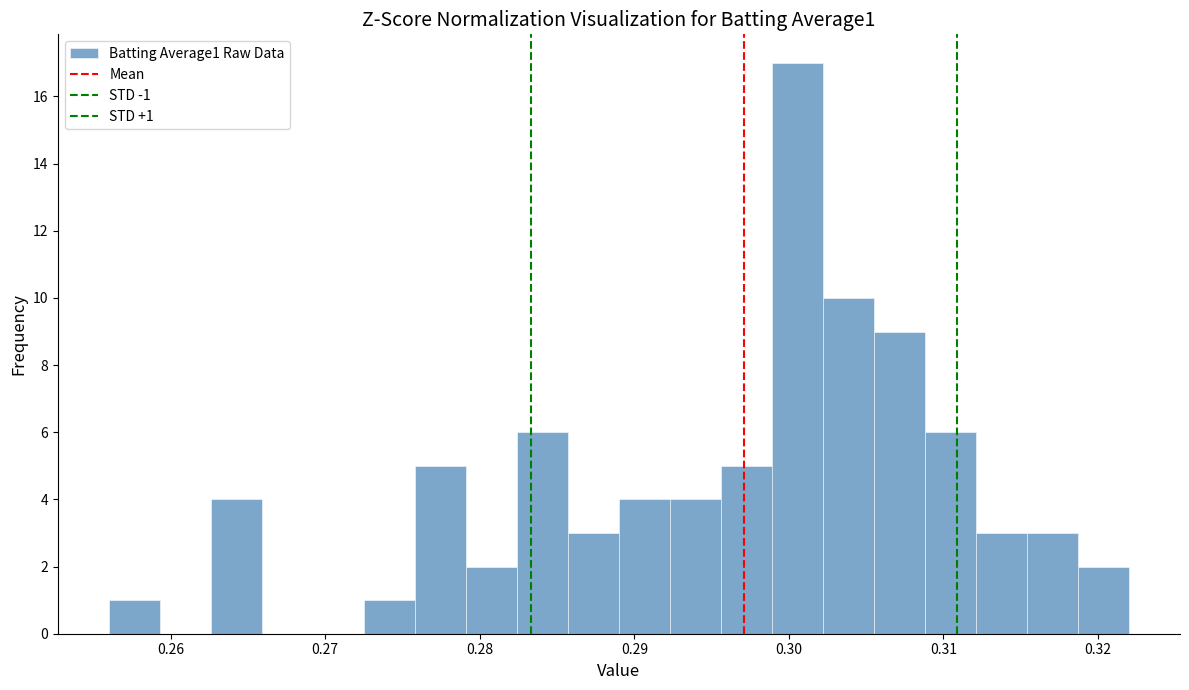

Read against the x-axis, roughly where is the centre of the tallest bar?

0.301